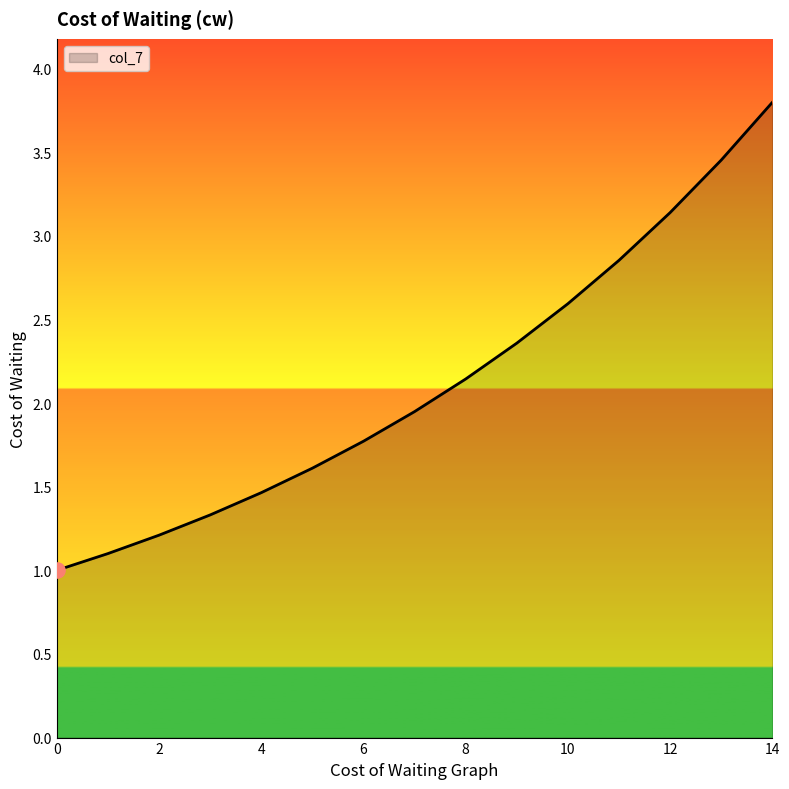

What is the difference between the maximum and minimum values?

2.8